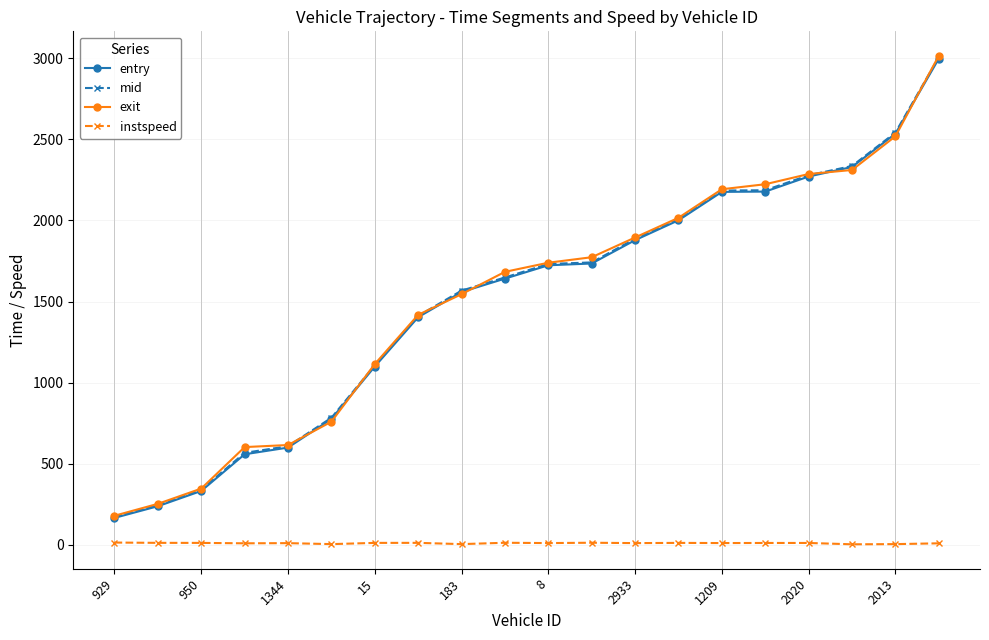

True or false: exit and instspeed cross at least once.

False